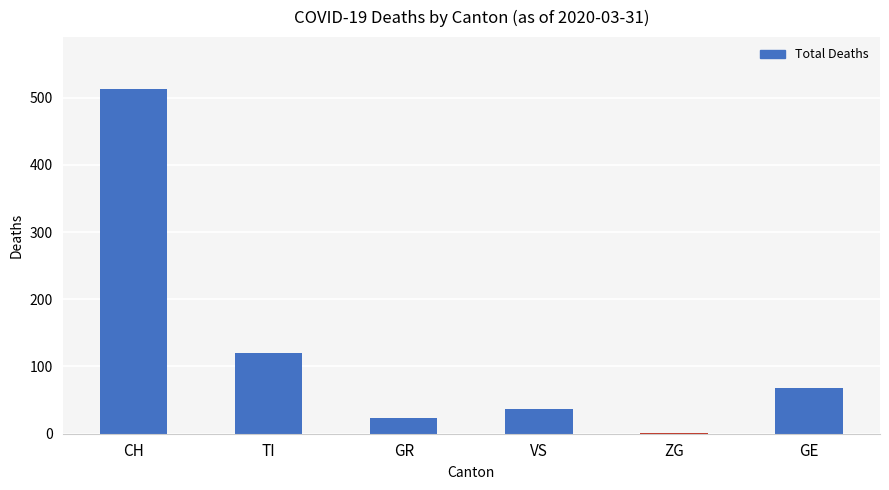

What is the sum of the values at VS and CH?

550